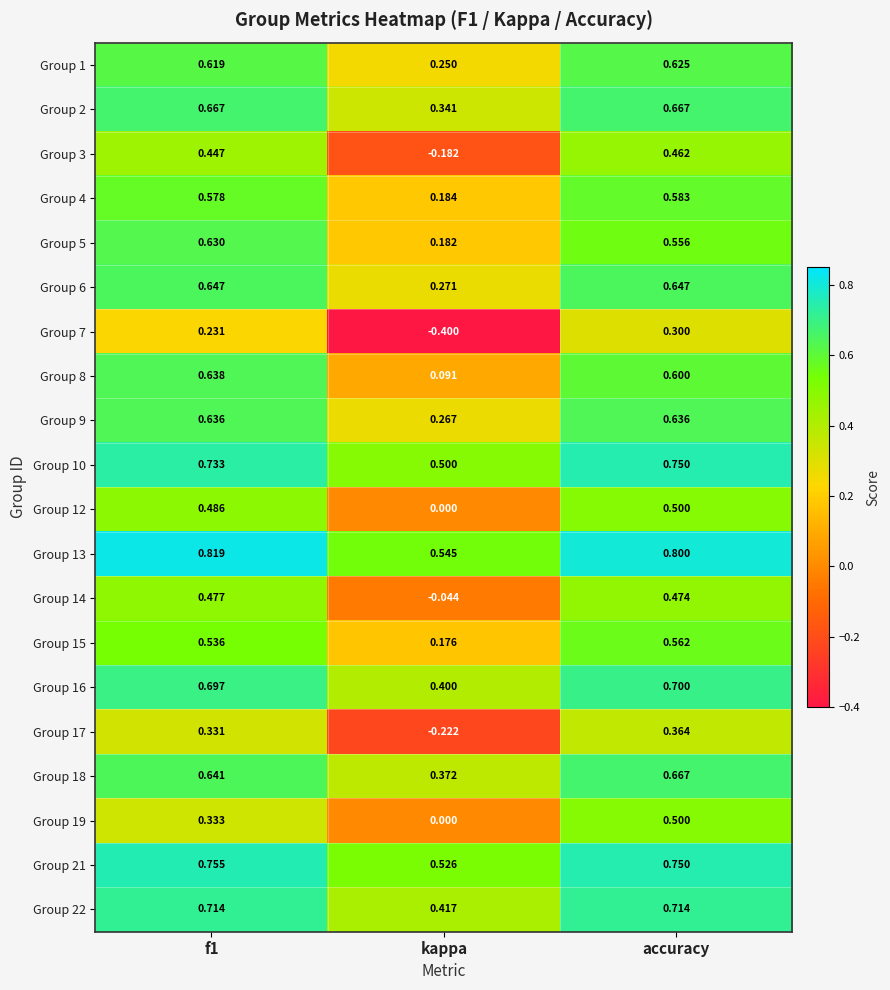

Where is Group 19 nearest to the value 0?

kappa